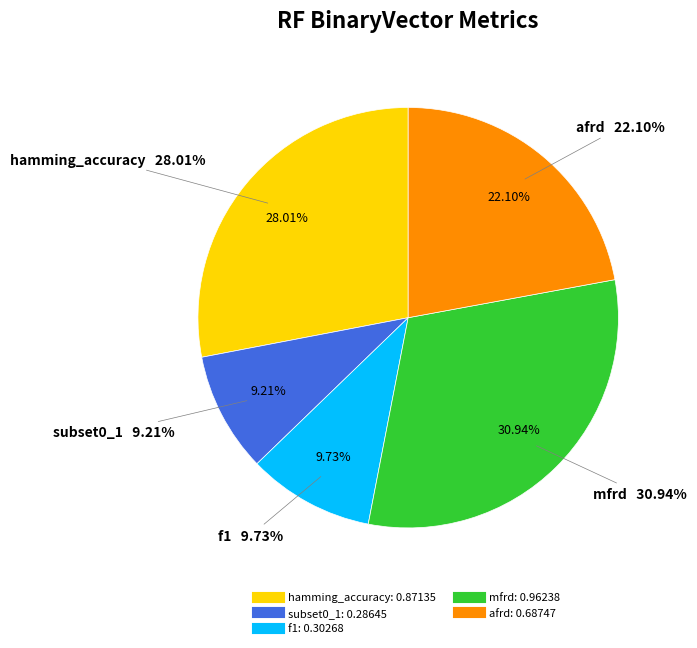

Which slice is the largest?

mfrd